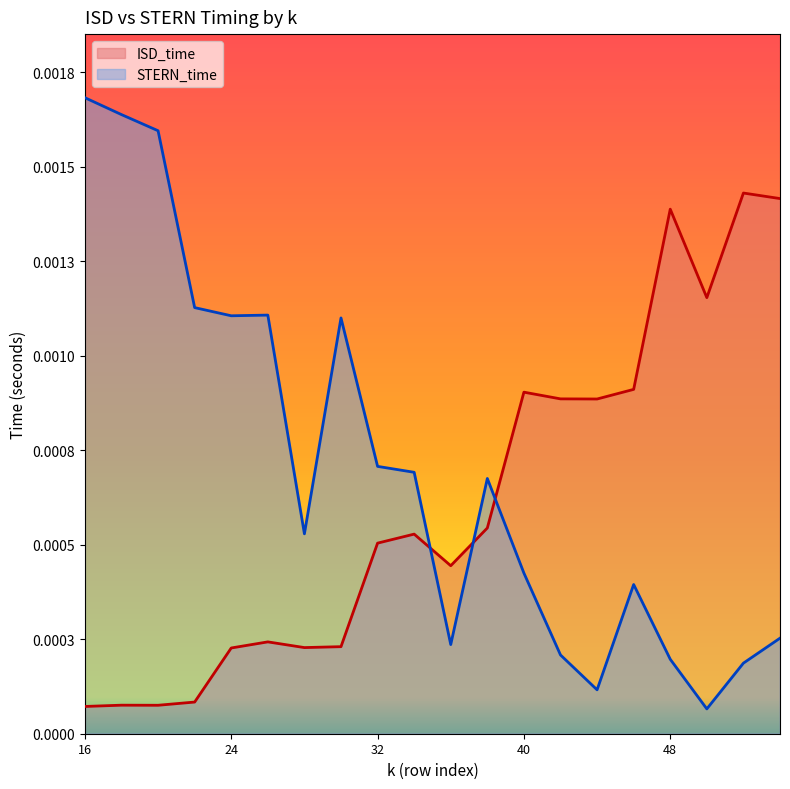

True or false: ISD_time and STERN_time cross at least once.

True